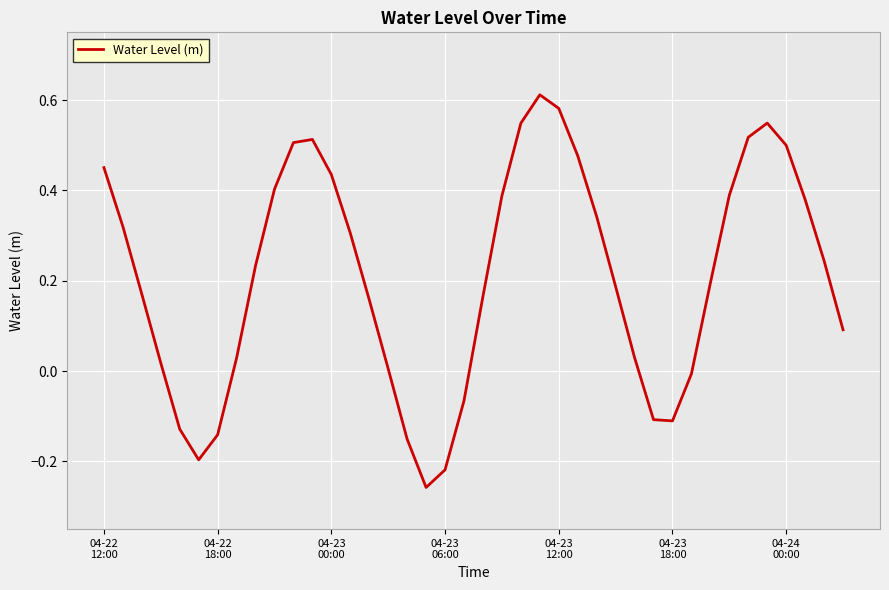

How many values are below 0?

10